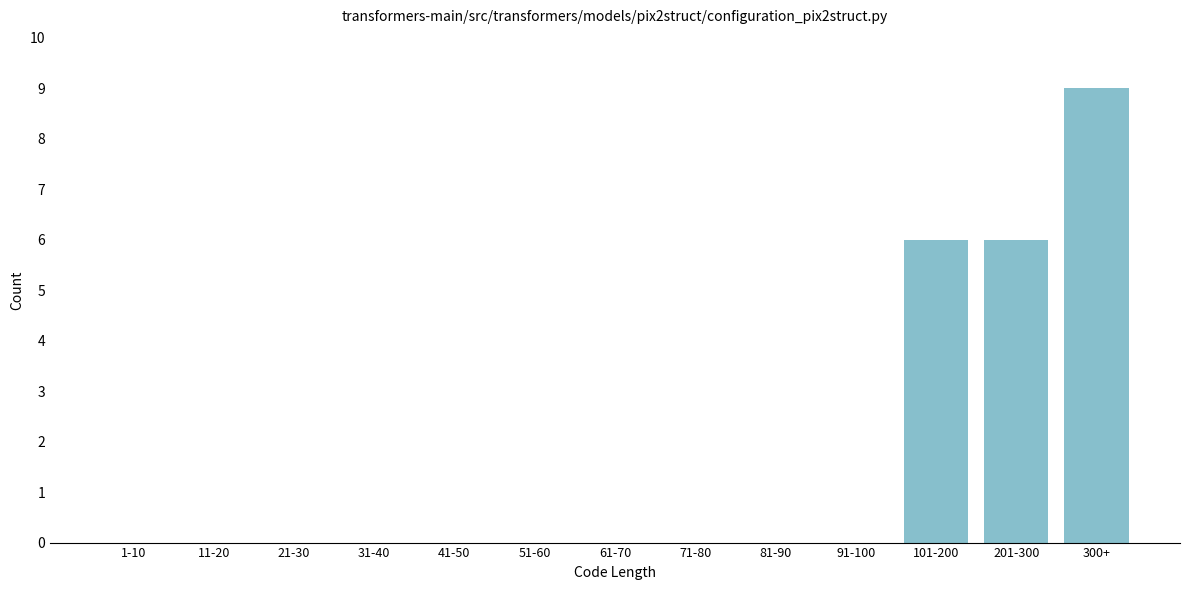

Reading left to right, transcribe all the data shown in this chart.

1-10=0	11-20=0	21-30=0	31-40=0	41-50=0	51-60=0	61-70=0	71-80=0	81-90=0	91-100=0	101-200=6	201-300=6	300+=9